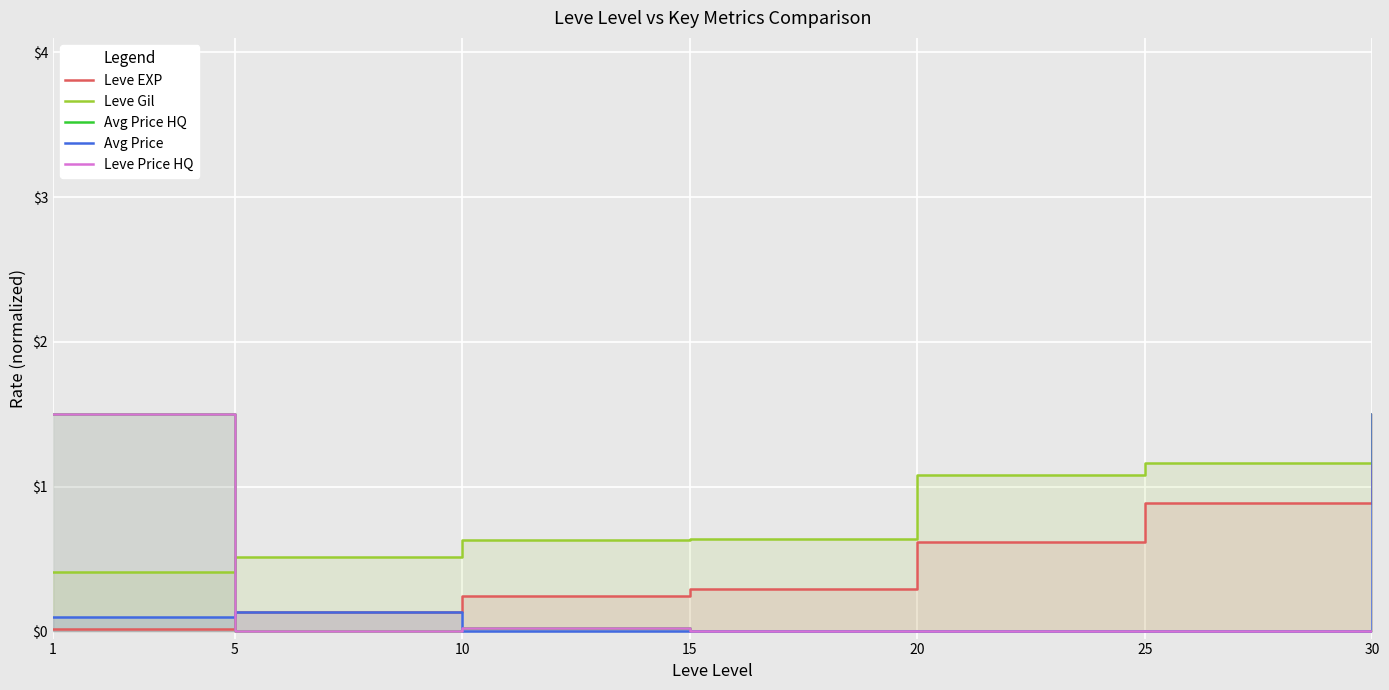

How many lines are shown in the chart?

5